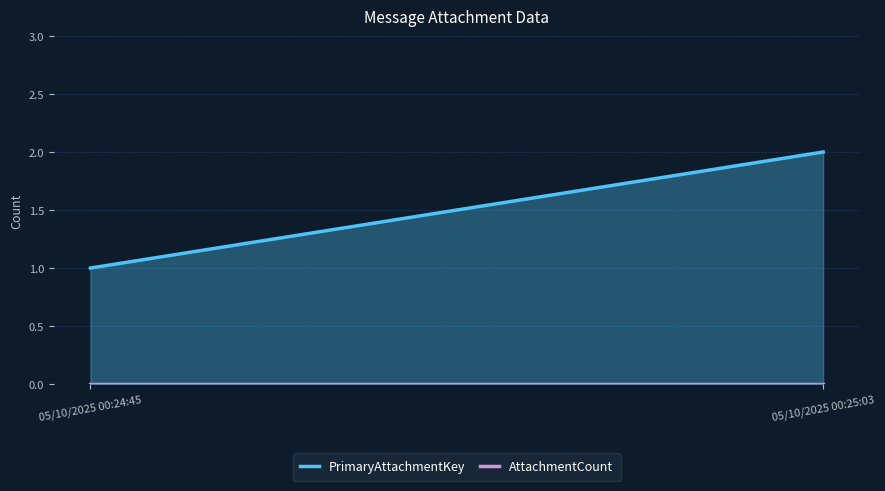

Is the value of PrimaryAttachmentKey at 05/10/2025 00:24:45 greater than the value of AttachmentCount at 05/10/2025 00:24:45?

Yes